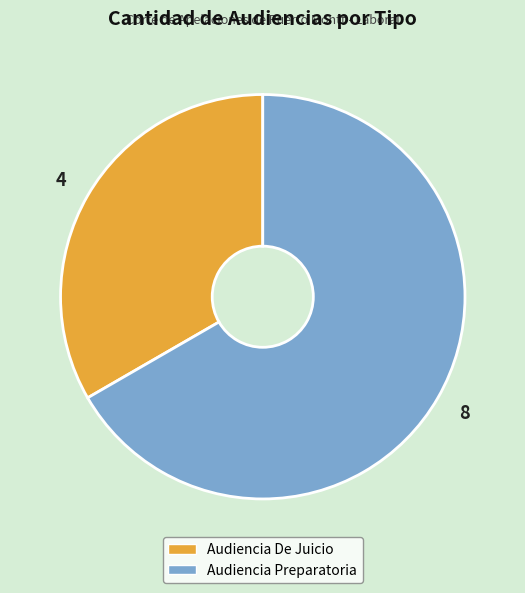

Which slice represents more than half of the pie?

Audiencia Preparatoria